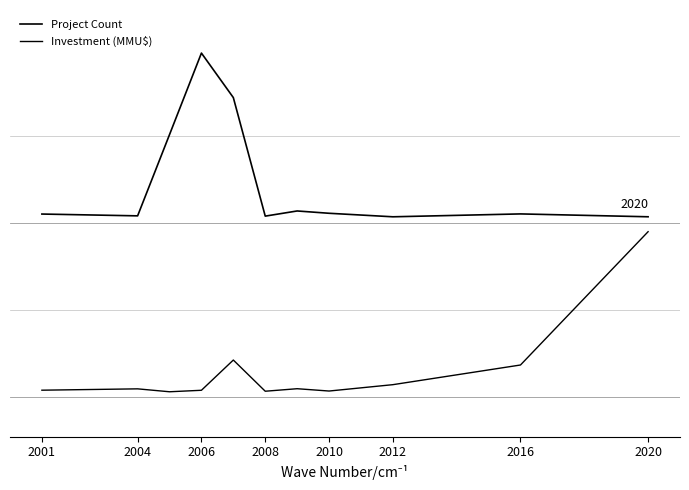

List the series in order of their peak value, lowest first.

Investment (MMU$), Project Count